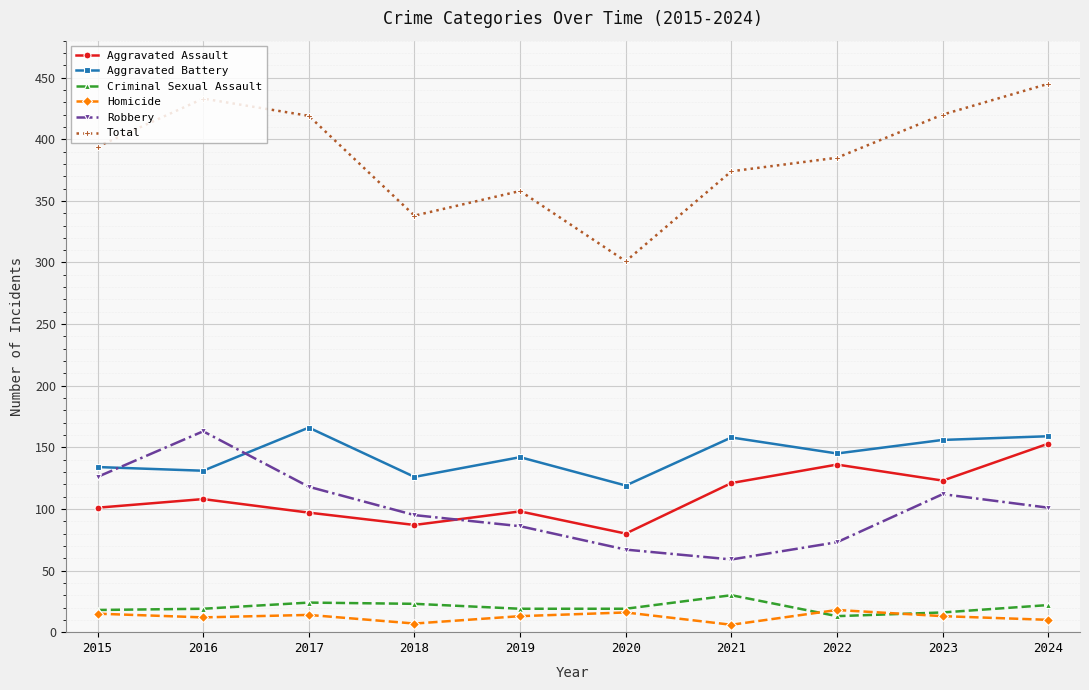

At which category does Aggravated Assault reach its first local valley?

2018